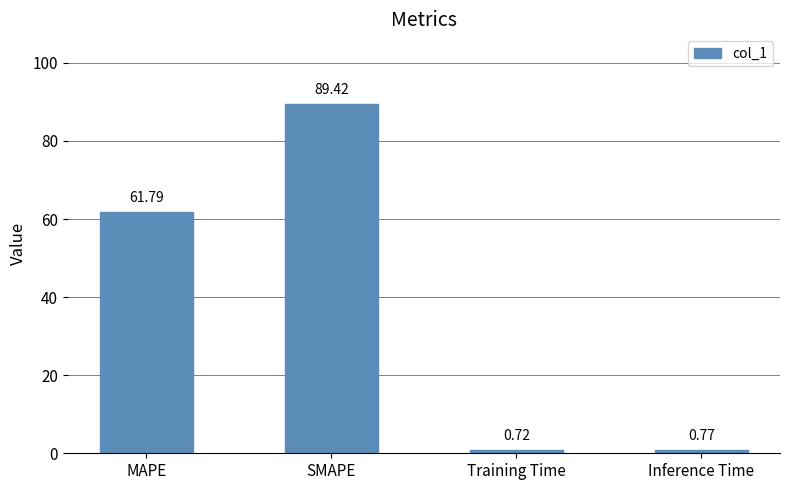

At which label is the value closest to 45?

MAPE